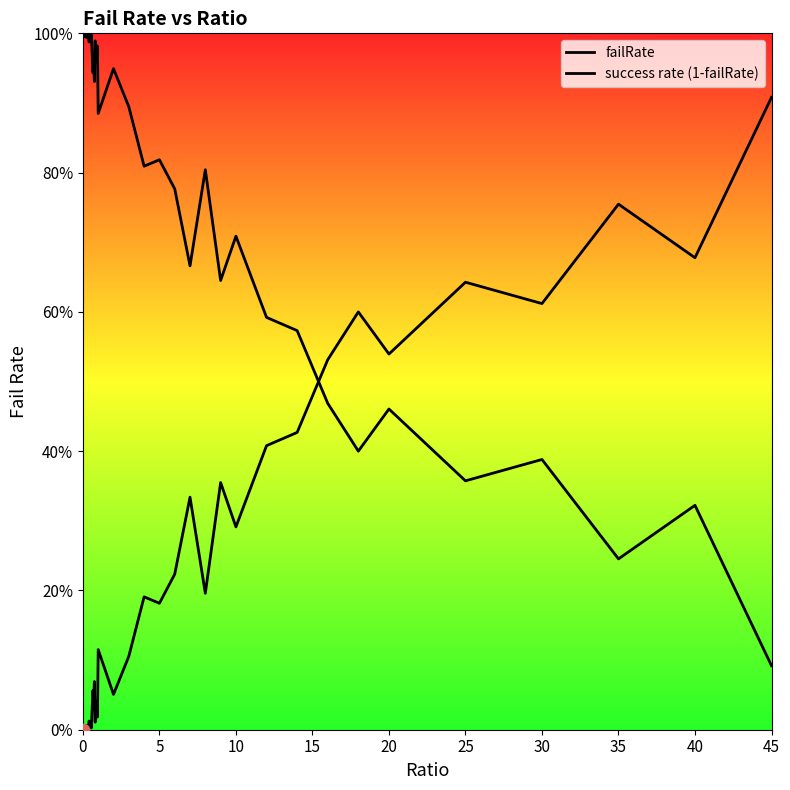

Which series reaches the maximum Y coordinate?

success rate (1-failRate)